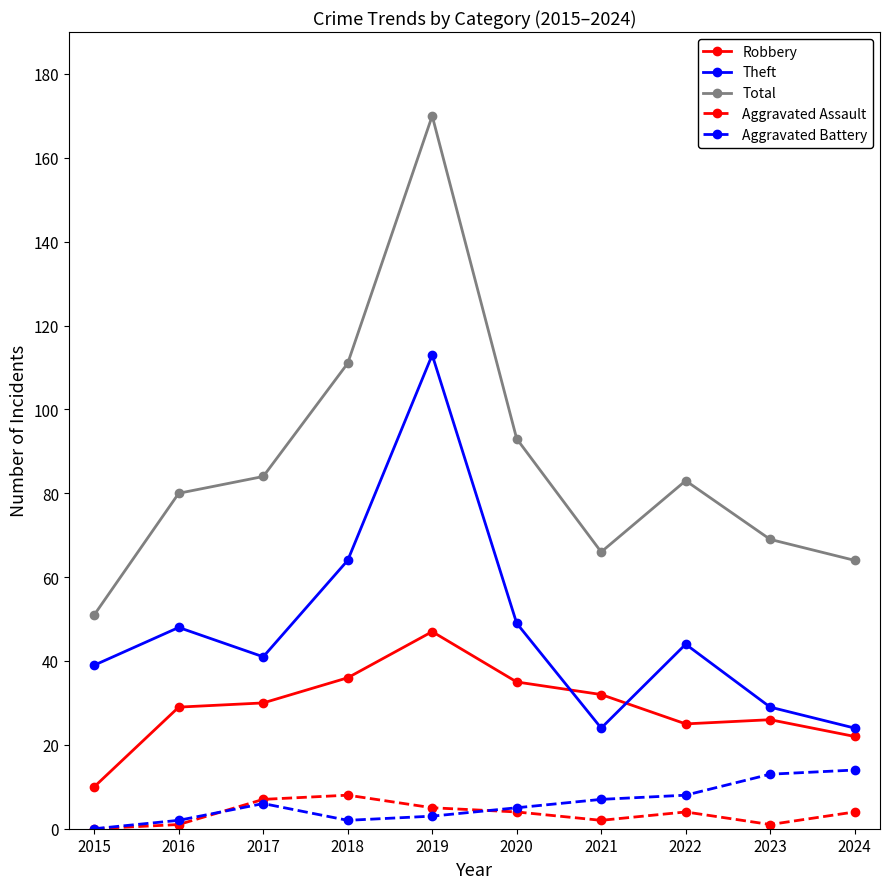

What is the greatest value displayed?

170